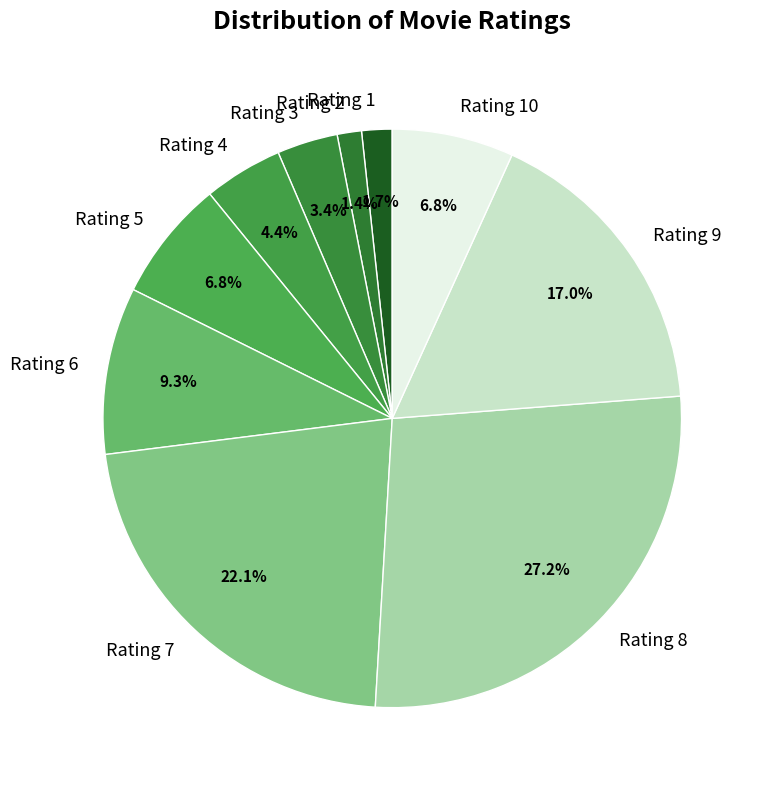

Does any single category account for the majority?

No